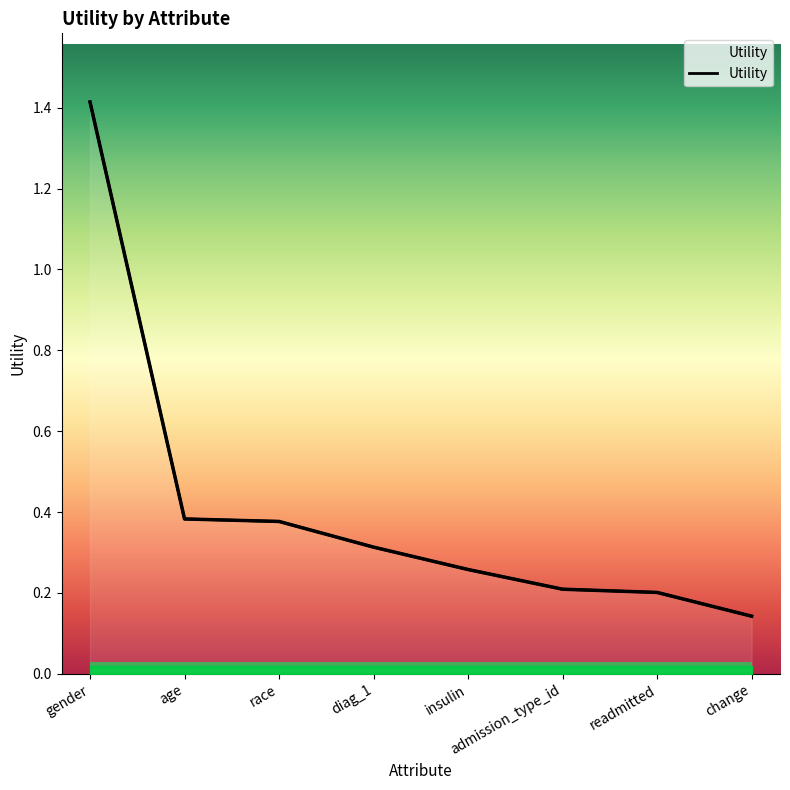

Rank the categories by value from lowest to highest.

change, readmitted, admission_type_id, insulin, diag_1, race, age, gender